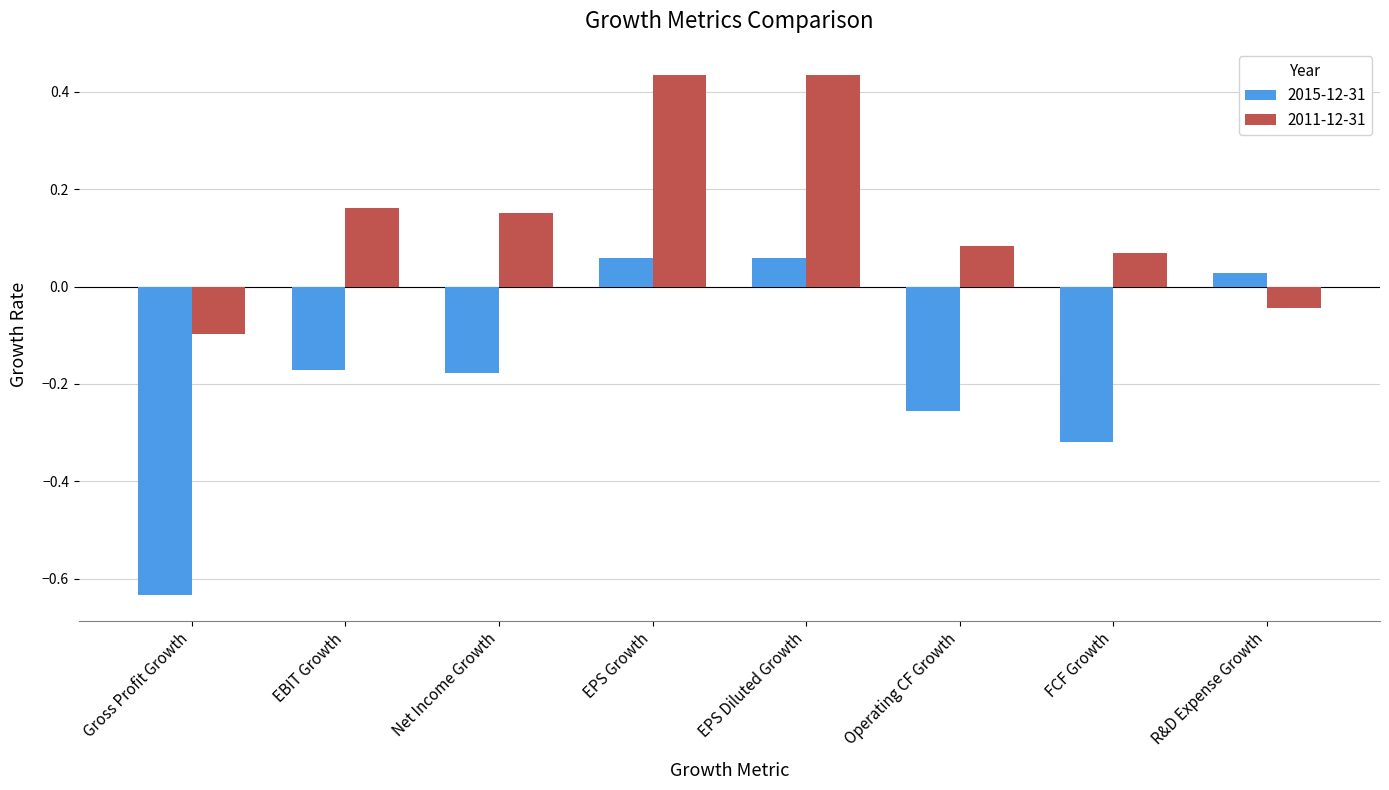

True or false: 2011-12-31 has a value of -0.1 at R&D Expense Growth.

False